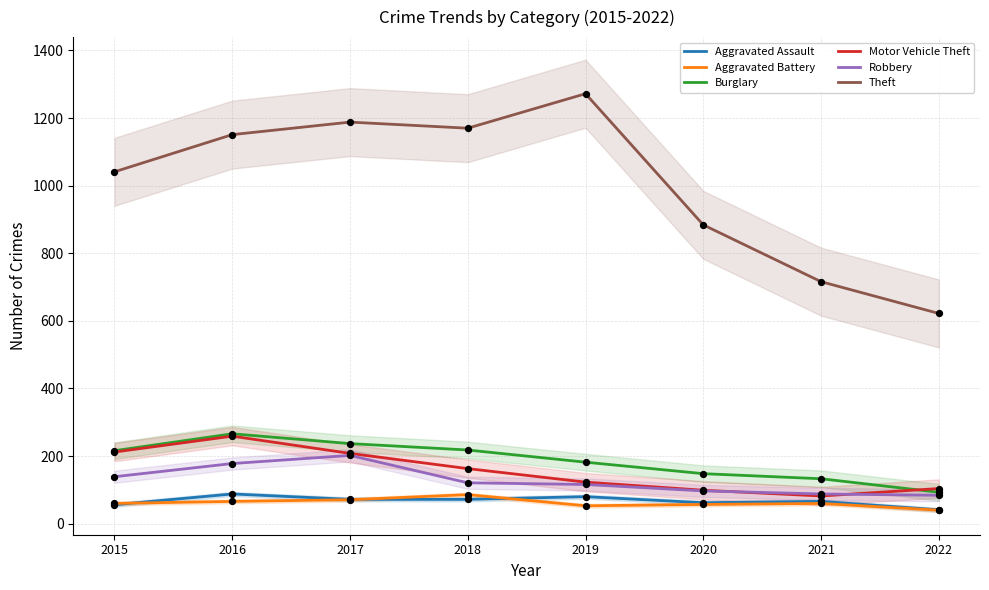

What is the total value across all series at 2022?

984